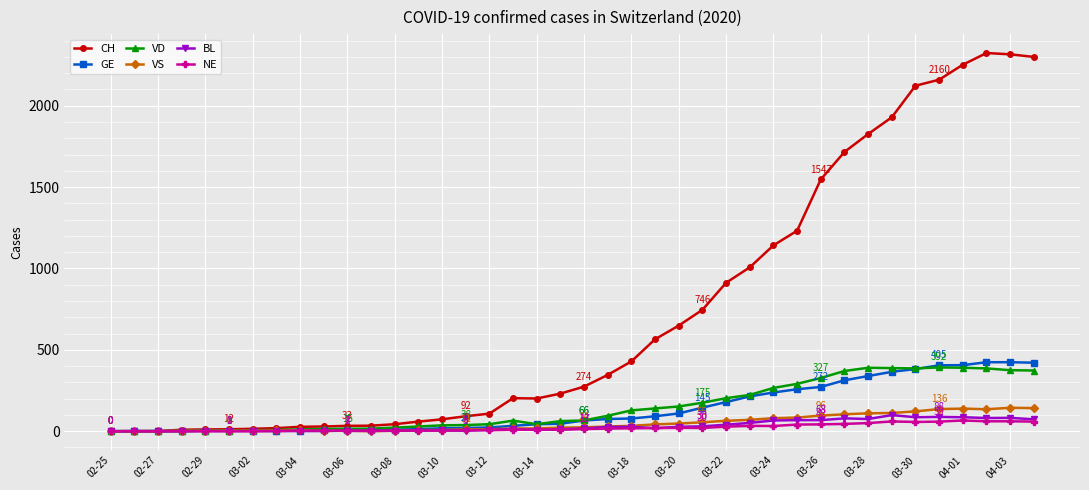

True or false: NE has more than 1 points higher than both neighbors.

True